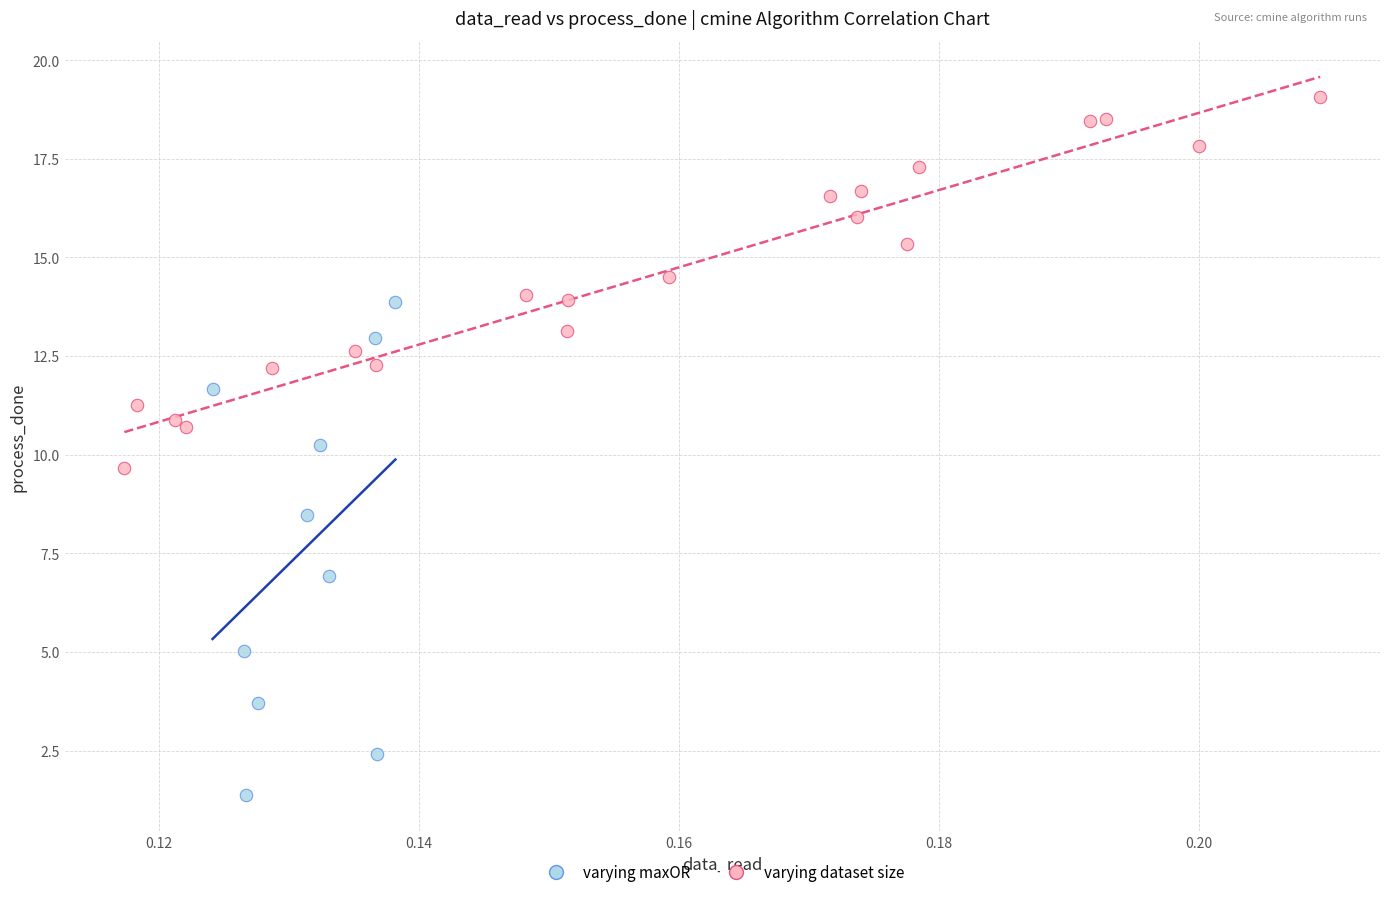

Which series reaches the maximum Y coordinate?

varying dataset size